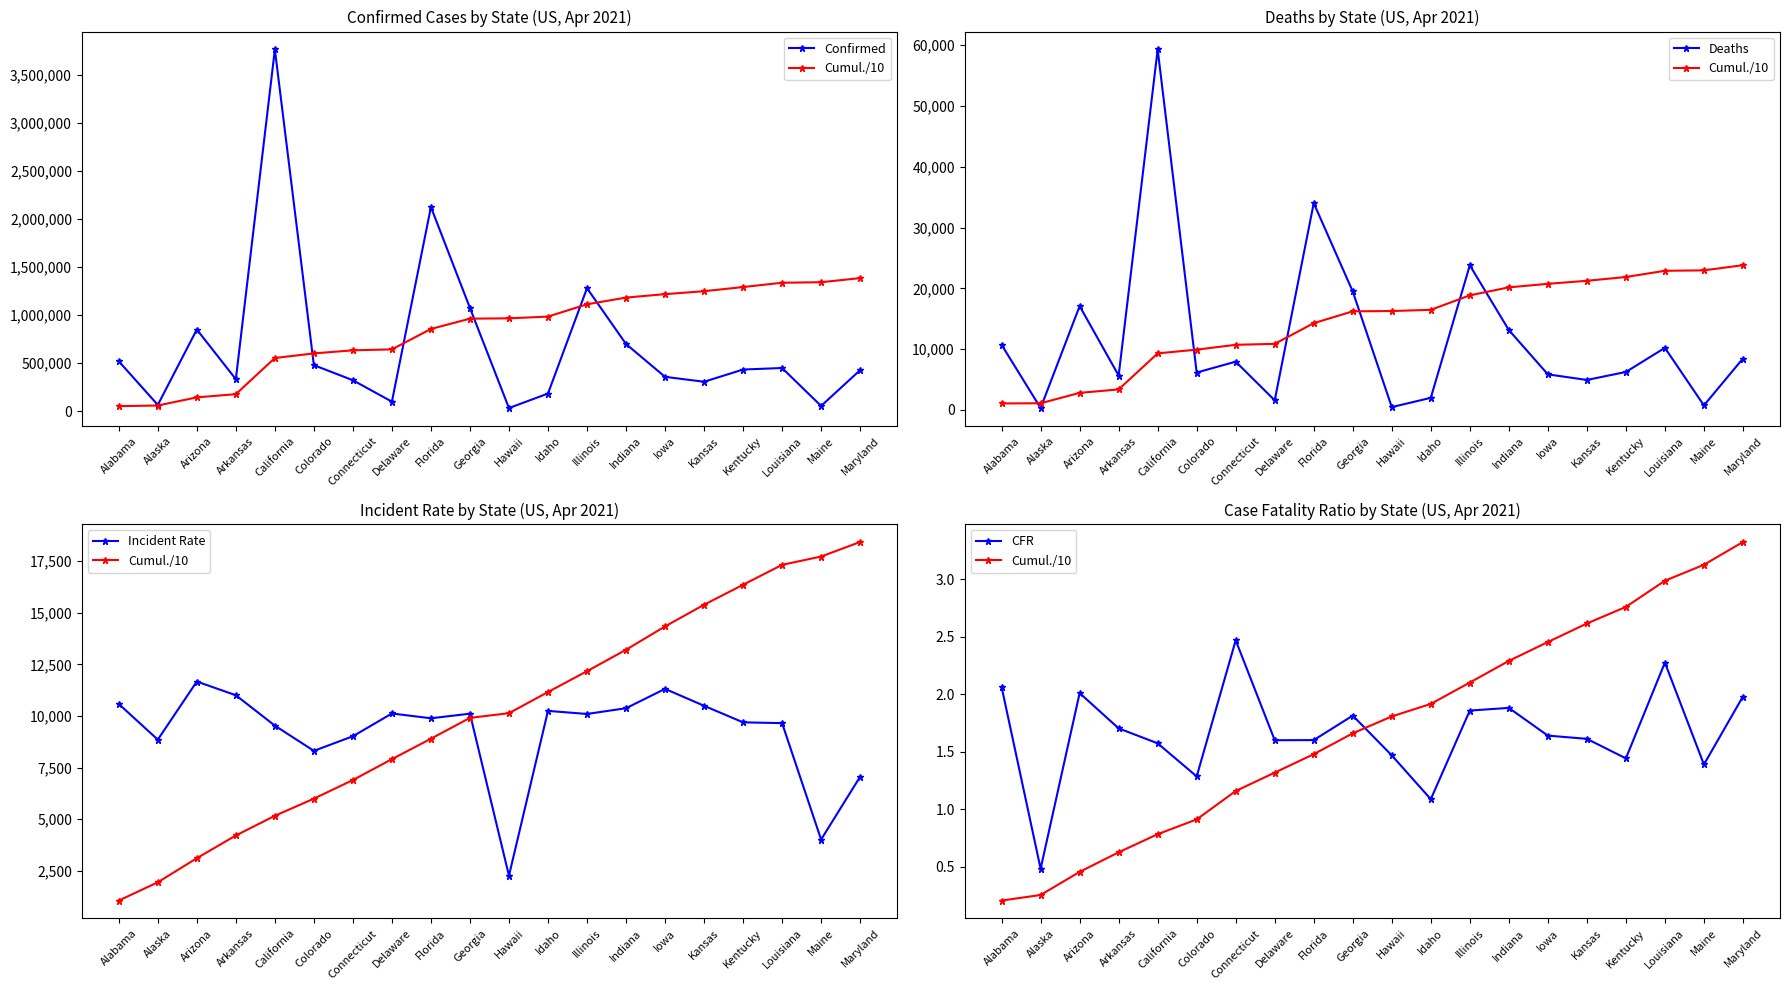

What is the total value across all series at Florida?

2168147.5